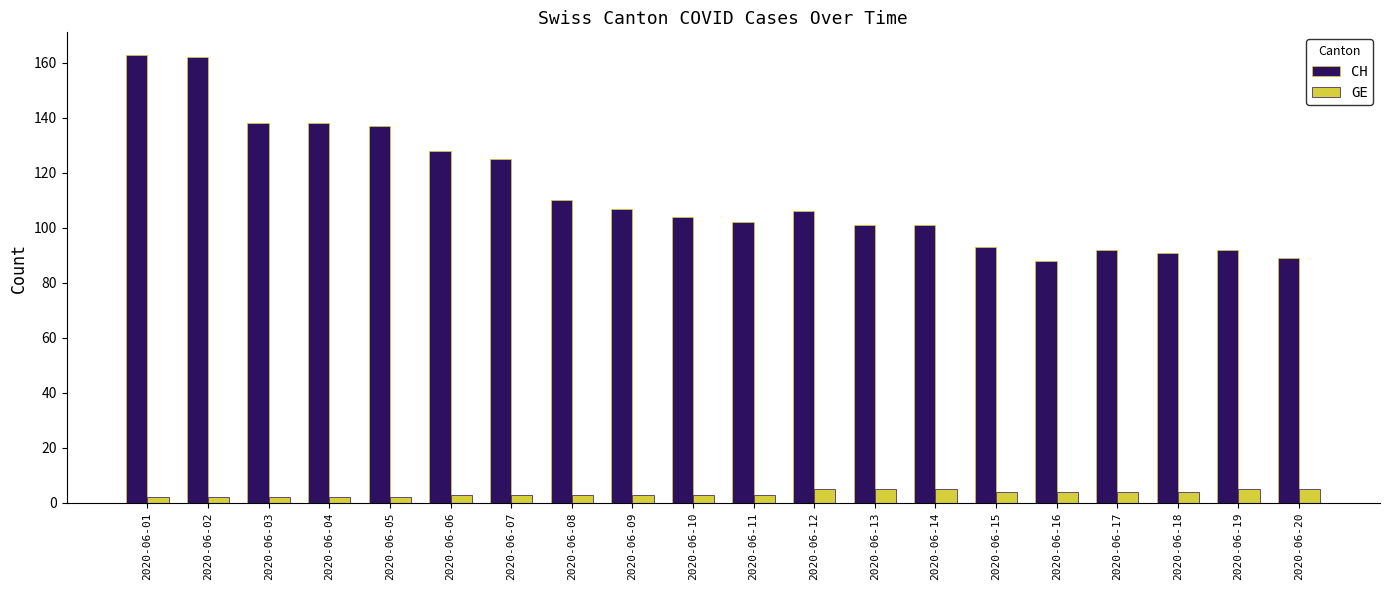

Count the number of categories in the chart.

20